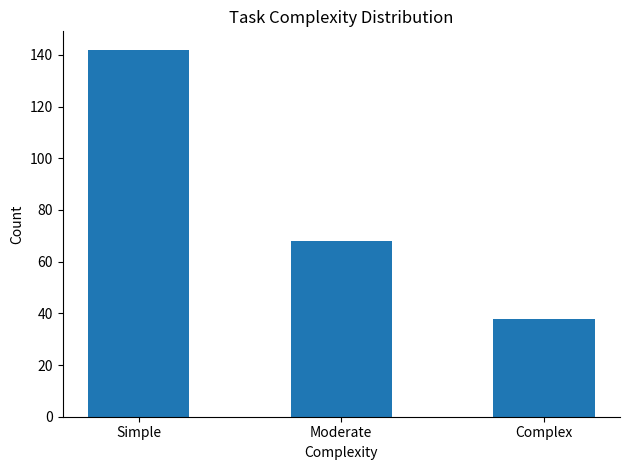

At which label does the data first exceed 68?

Simple